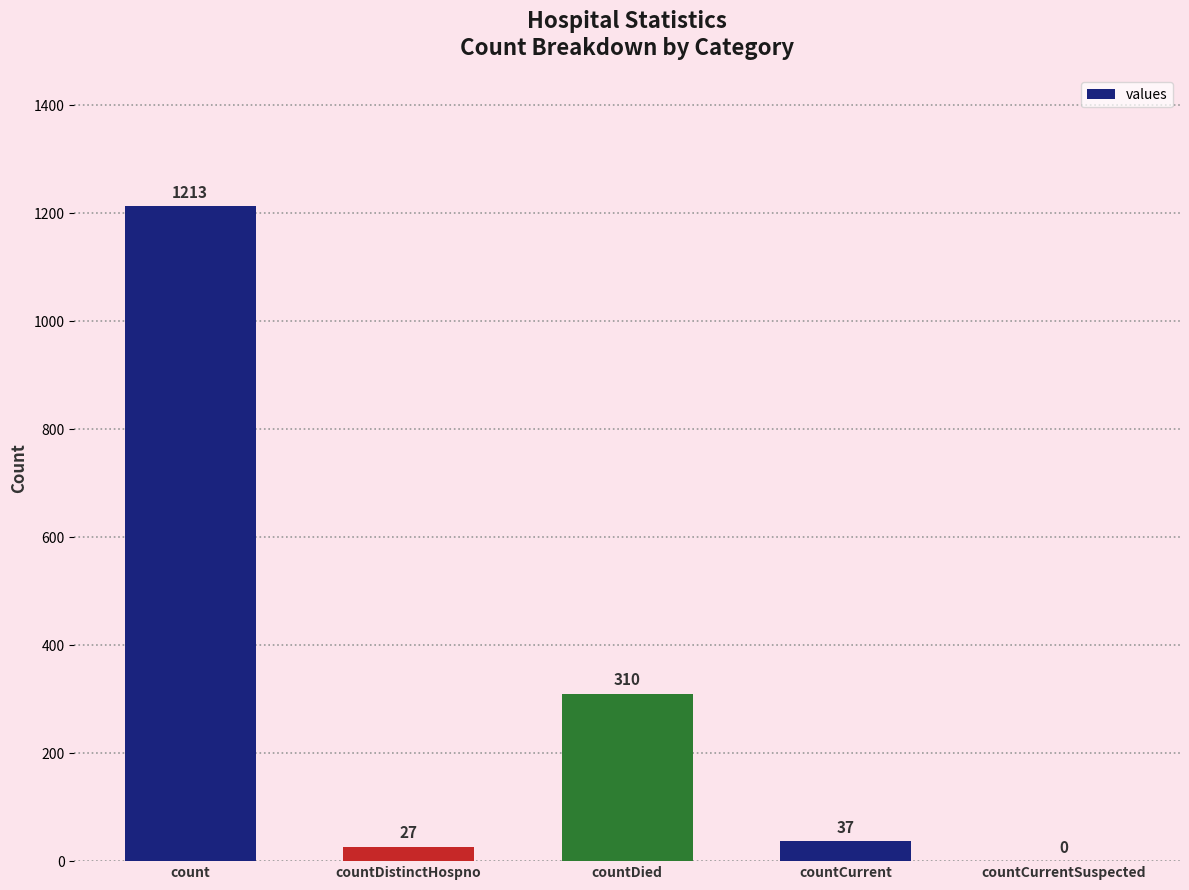

What is the change in value from countDistinctHospno to countCurrent?

+10